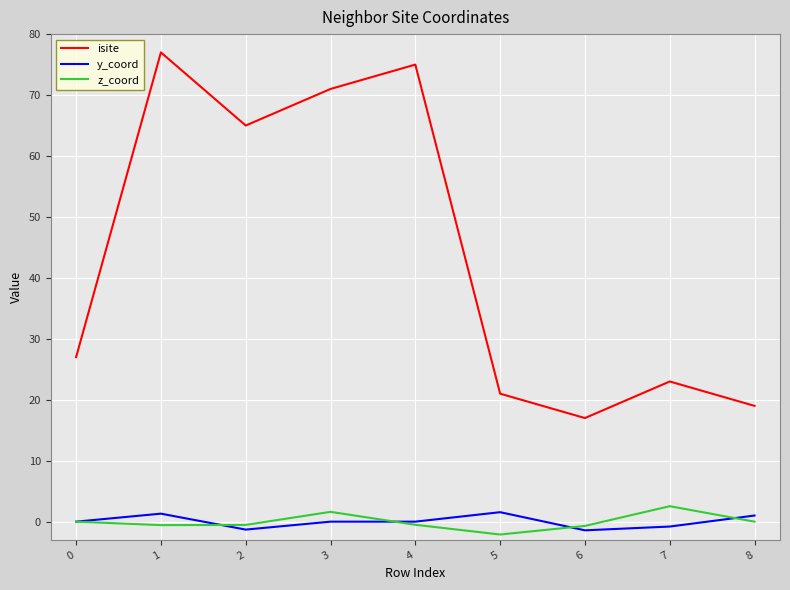

Which category has the highest value across all series?

1